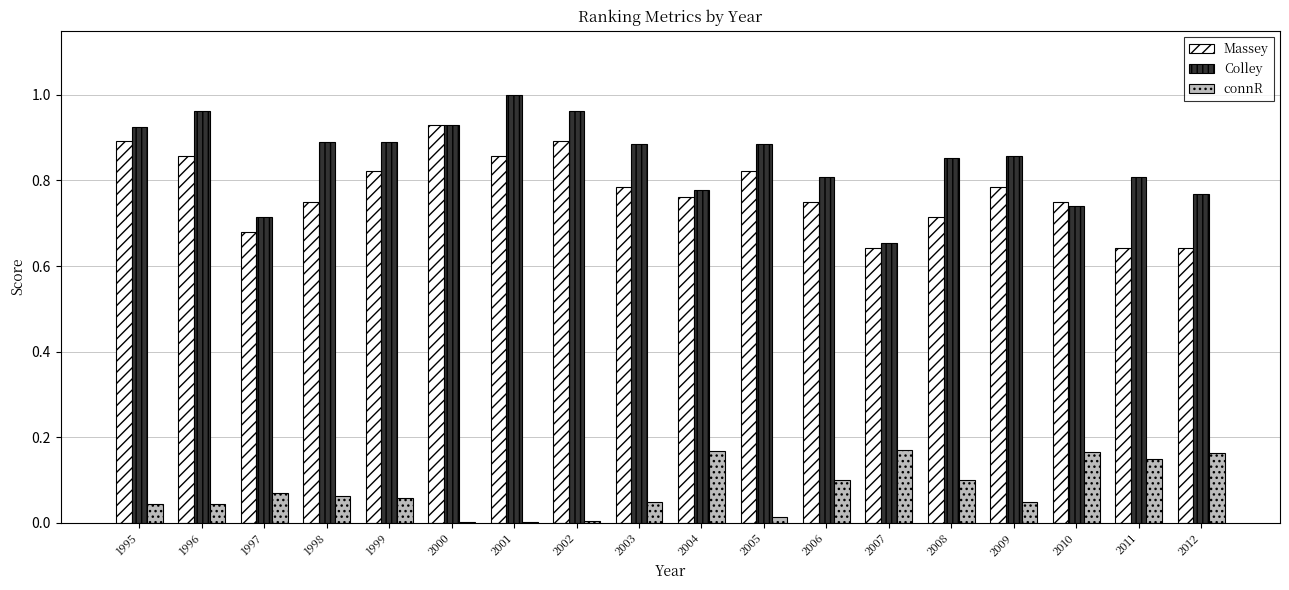

Are the bars horizontal?

No